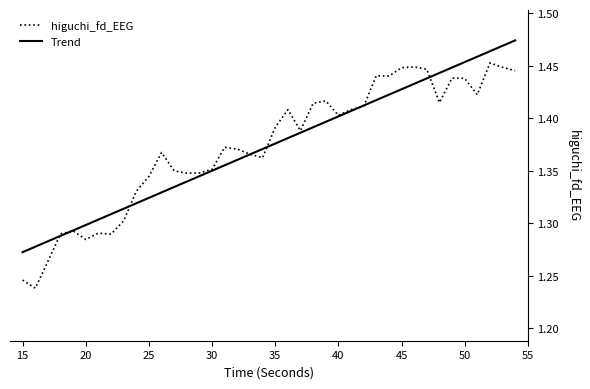

List the series in order of their peak value, lowest first.

higuchi_fd_EEG, Trend